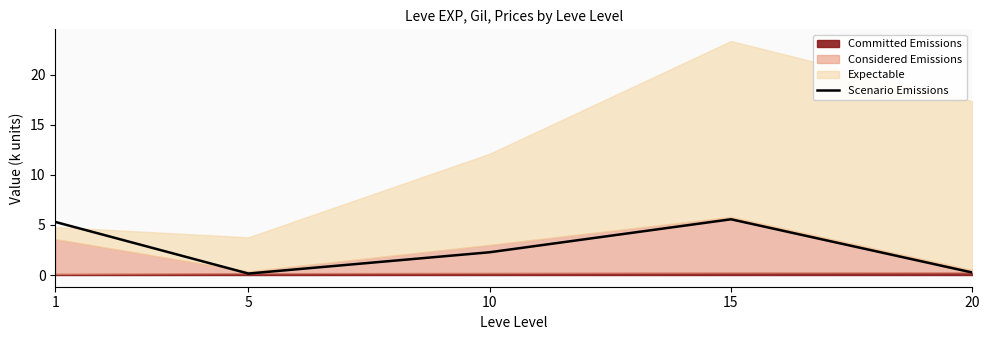

True or false: Scenario Emissions has a value of 2.3 at 10.

True